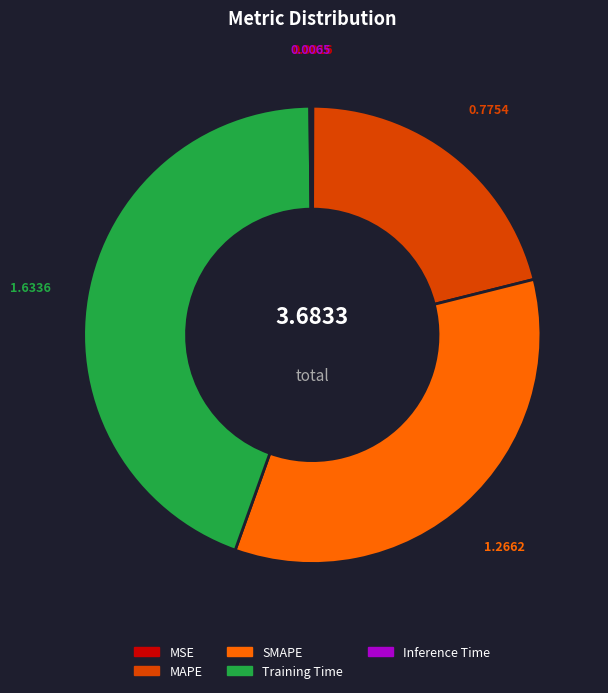

Which has a higher value, SMAPE or Training Time?

Training Time